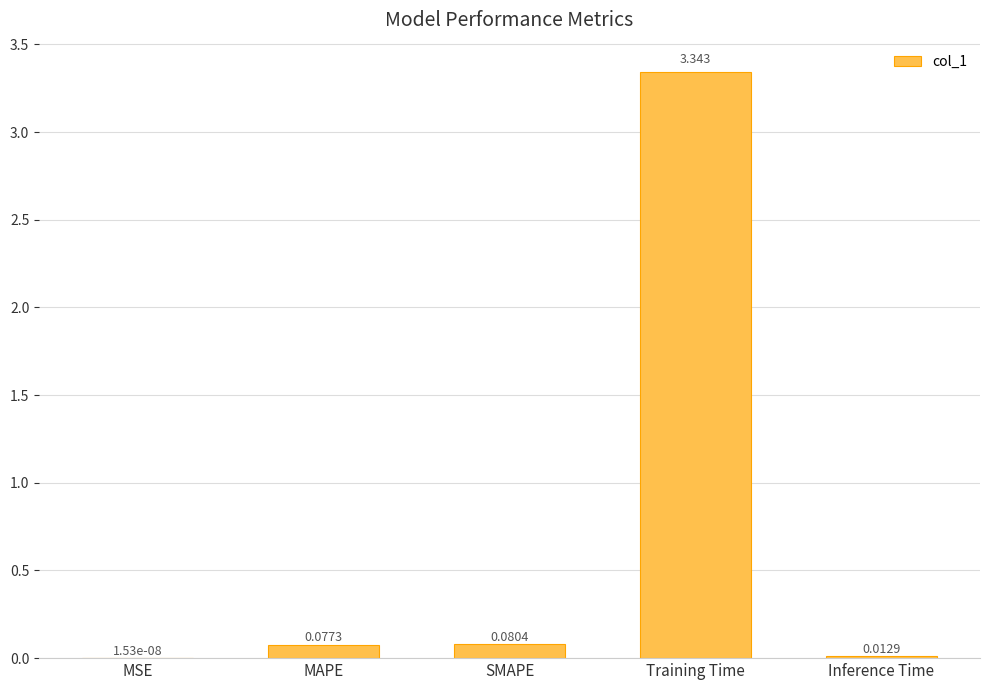

At which label is the value closest to 1?

SMAPE